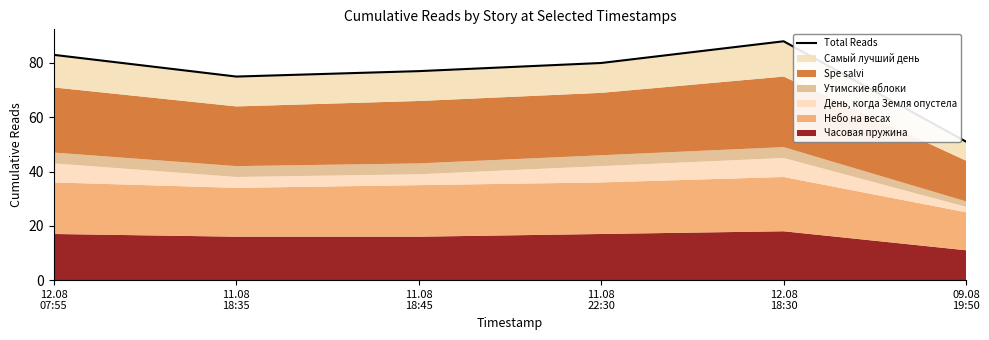

What is the change in value from 11.08
22:30 to 12.08
18:30?

+8